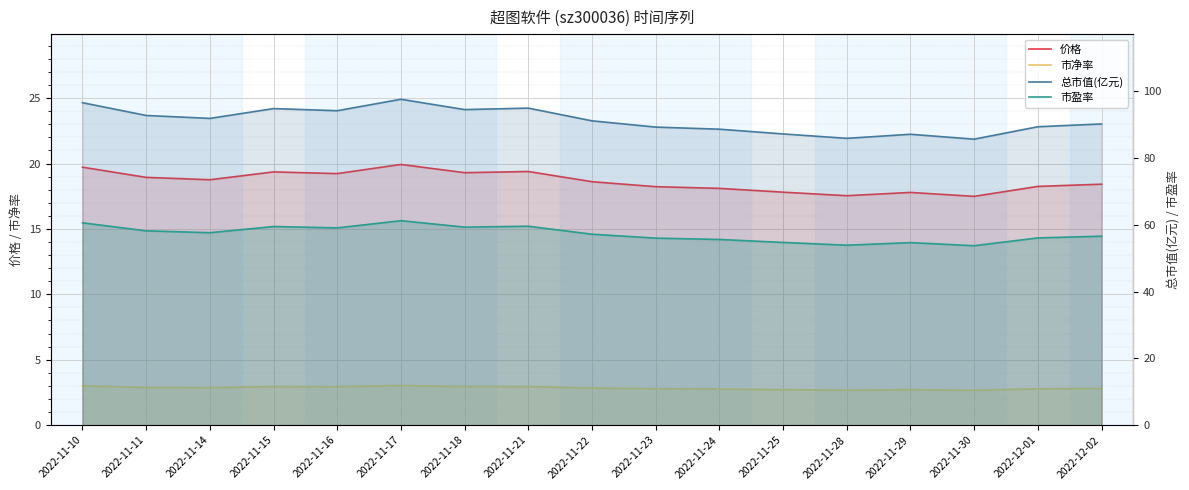

Which series has the largest total across all categories?

总市值(亿元)